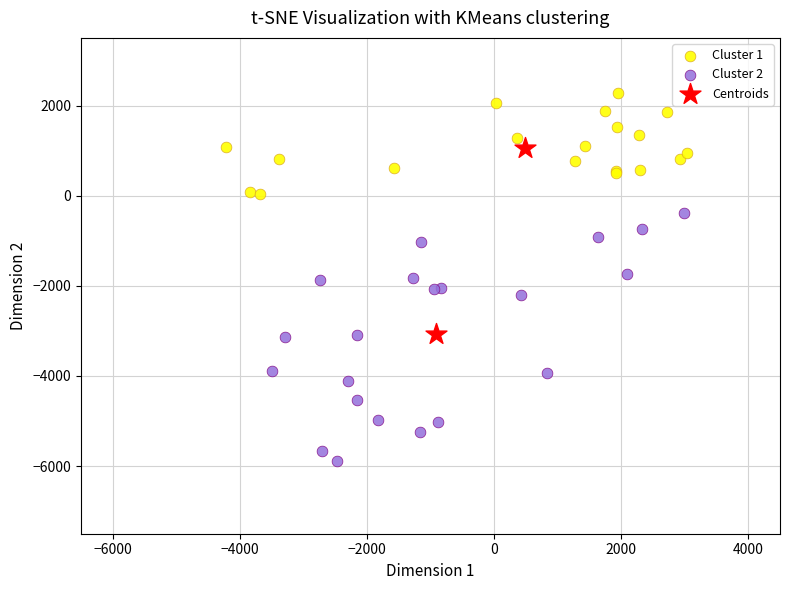

Which series reaches the minimum Y coordinate?

Cluster 2